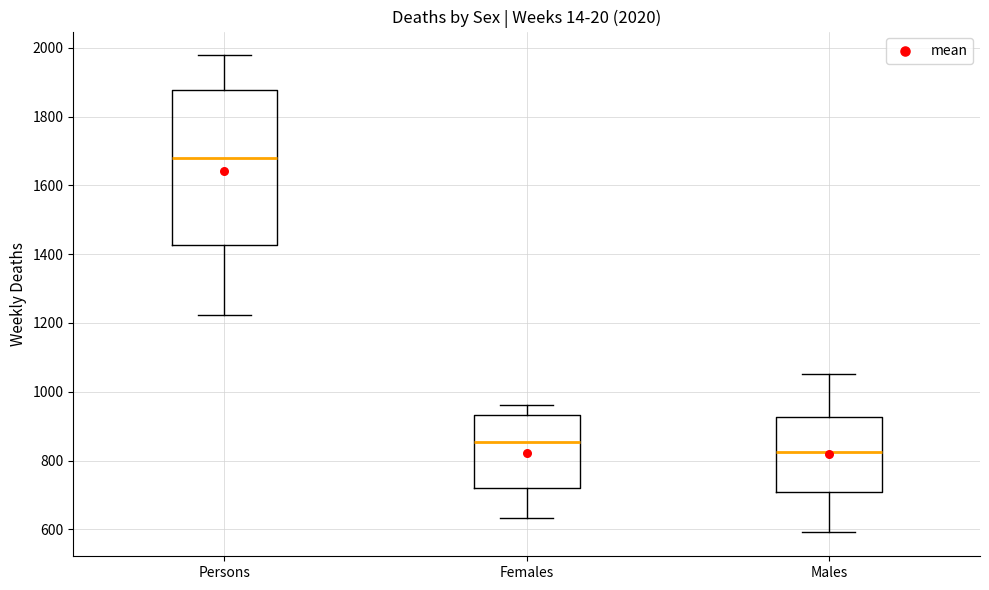

Which box's median line is the highest?

Persons